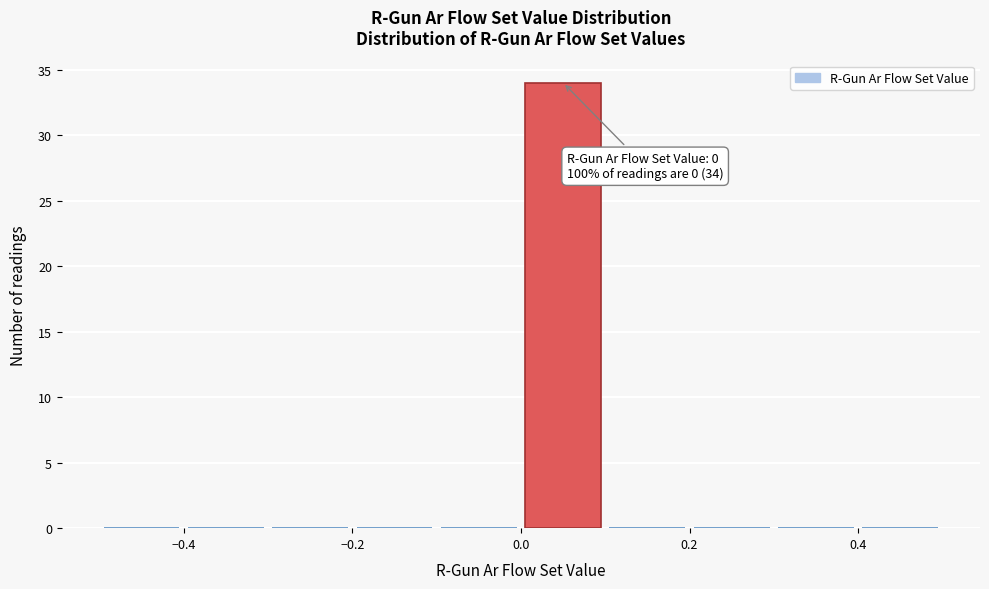

Over which range of the x-axis is the bar tallest?

0.0 to 0.1